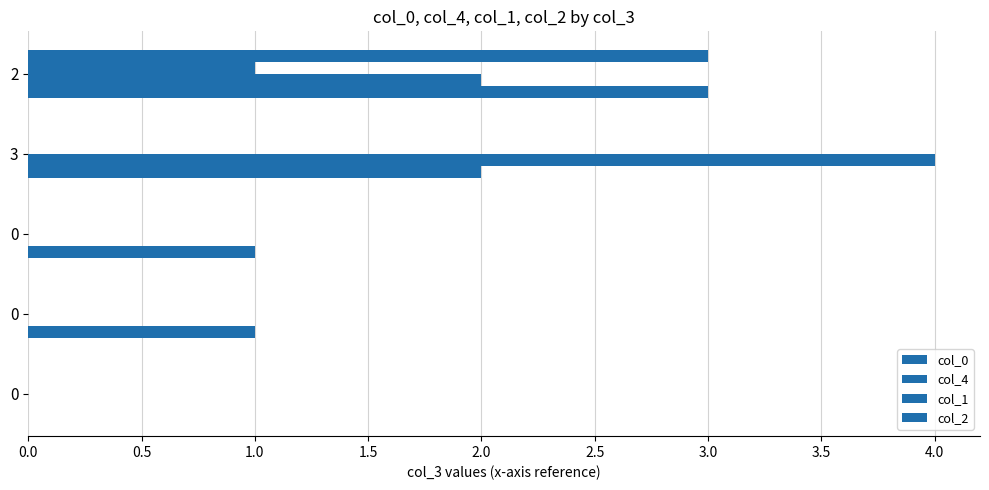

Count the number of data series in this chart.

4